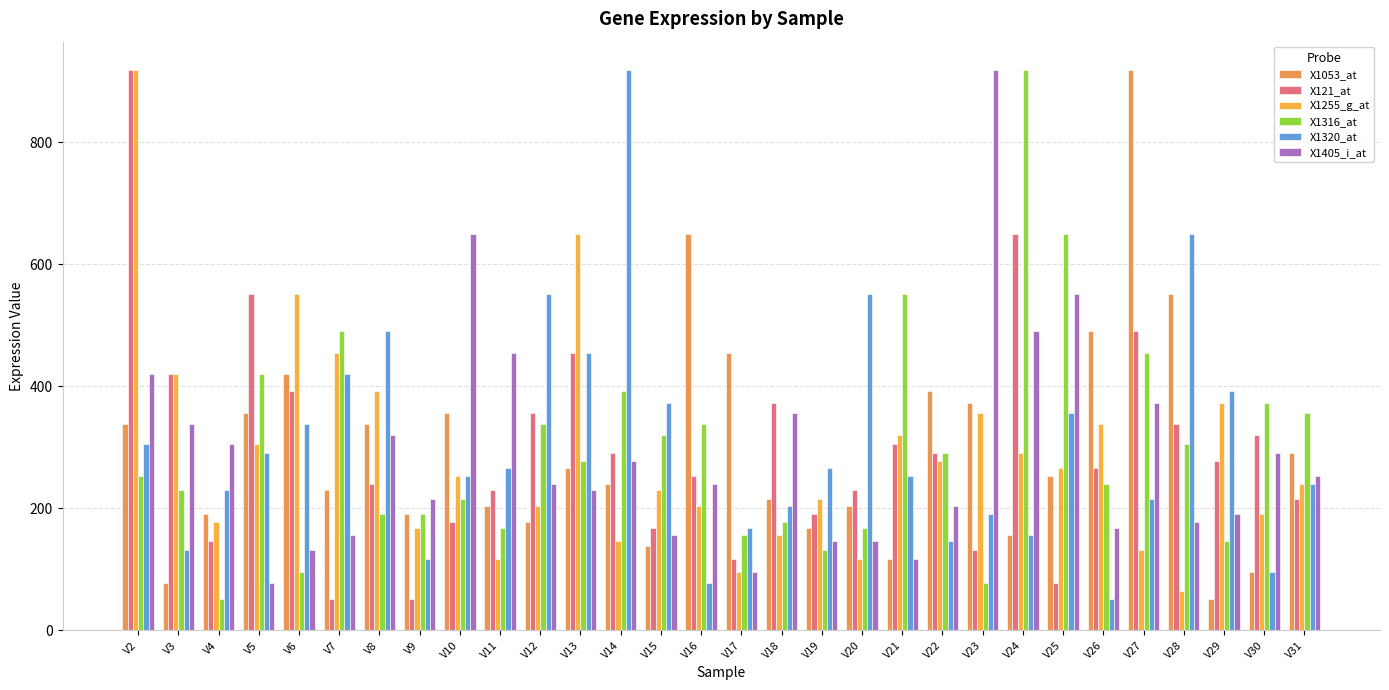

Reading left to right, transcribe all the data shown in this chart.

X1053_at: 338.9	77.1	190.4	356.1	419.5	229.3	338.9	190.4	356.1	204.2	178.1	266.7	240.0	138.5	649.4	454.0	216.0	168.1	204.2	117.0	392.9	372.0	156.6	253.5	489.9	919.1	551.1	52.0	96.3	290.8
X121_at: 919.1	419.5	145.6	551.1	392.9	52.0	240.0	52.0	178.1	229.3	356.1	454.0	290.8	168.1	253.5	117.0	372.0	190.4	229.3	305.7	290.8	131.4	649.4	77.1	266.7	489.9	338.9	277.9	319.5	216.0
X1255_g_at: 919.1	419.5	178.1	305.7	551.1	454.0	392.9	168.1	253.5	117.0	204.2	649.4	145.6	229.3	204.2	96.3	156.6	216.0	117.0	319.5	277.9	356.1	290.8	266.7	338.9	131.4	64.6	372.0	190.4	240.0
X1316_at: 253.5	229.3	52.0	419.5	96.3	489.9	190.4	190.4	216.0	168.1	338.9	277.9	392.9	319.5	338.9	156.6	178.1	131.4	168.1	551.1	290.8	77.1	919.1	649.4	240.0	454.0	305.7	145.6	372.0	356.1
X1320_at: 305.7	131.4	229.3	290.8	338.9	419.5	489.9	117.0	253.5	266.7	551.1	454.0	919.1	372.0	77.1	168.1	204.2	266.7	551.1	253.5	145.6	190.4	156.6	356.1	52.0	216.0	649.4	392.9	96.3	240.0
X1405_i_at: 419.5	338.9	305.7	77.1	131.4	156.6	319.5	216.0	649.4	454.0	240.0	229.3	277.9	156.6	240.0	96.3	356.1	145.6	145.6	117.0	204.2	919.1	489.9	551.1	168.1	372.0	178.1	190.4	290.8	253.5